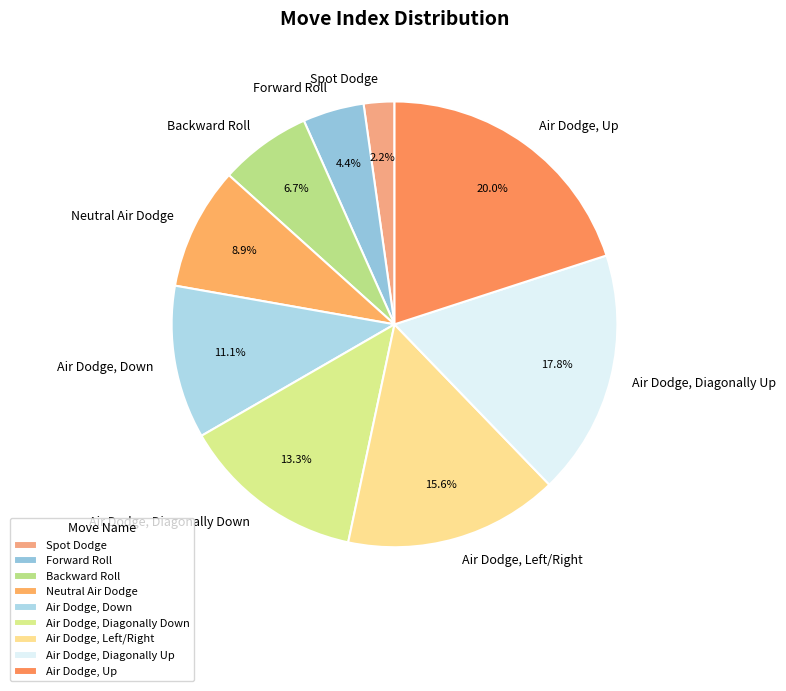

What percentage is the Forward Roll slice, to the nearest percent?

4%